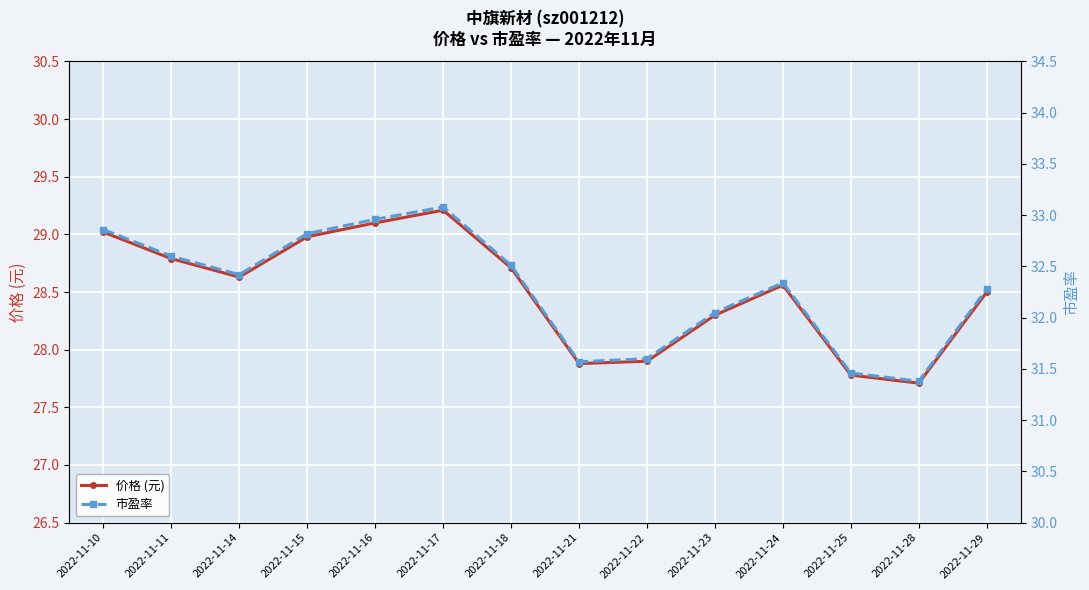

What is the sum of the 市盈率 values at 2022-11-15 and 2022-11-29?

65.1